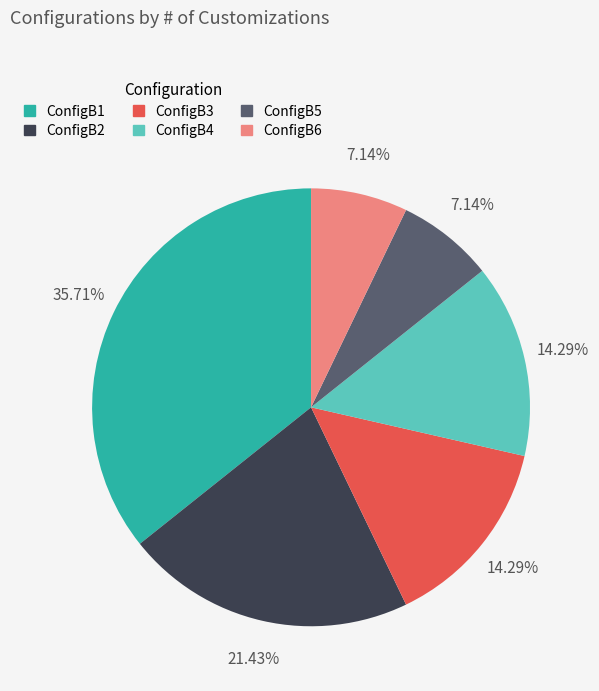

Do ConfigB4 and ConfigB3 together represent more than half of the pie?

No